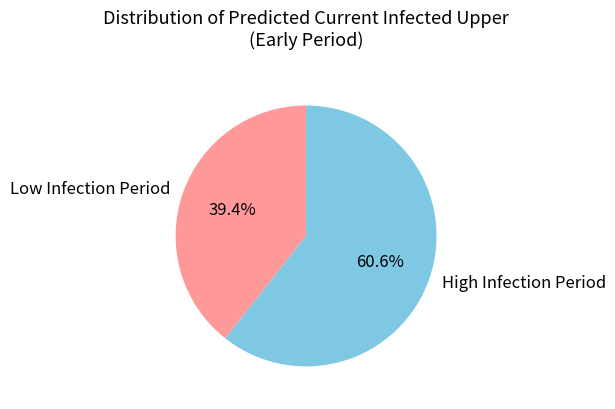

Is there any slice that represents more than half of the pie?

Yes